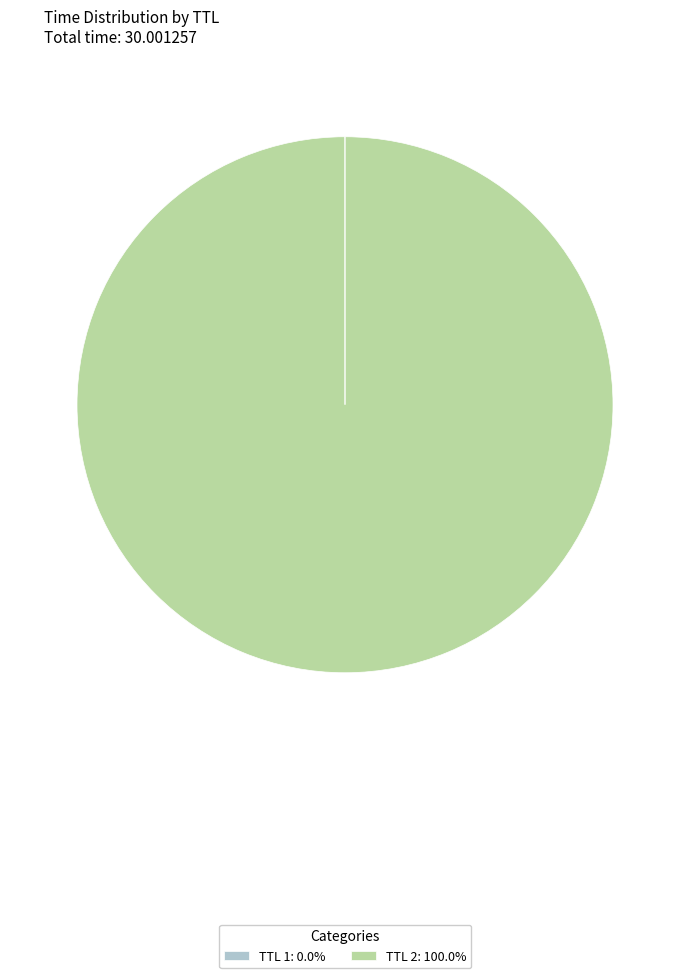

Is there any slice that represents more than half of the pie?

Yes